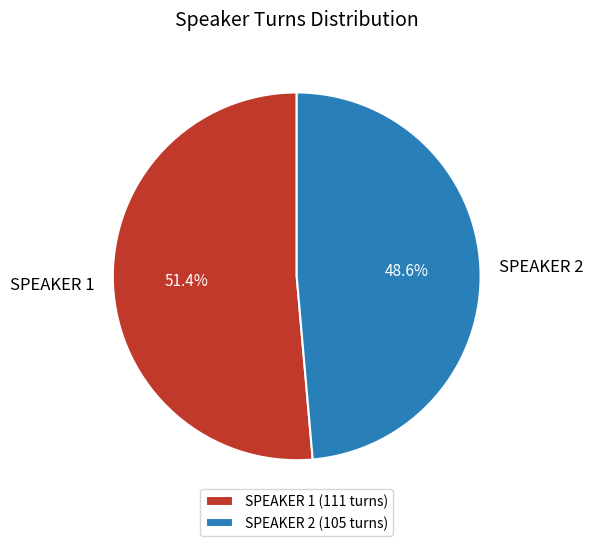

Is there any slice that represents more than half of the pie?

Yes